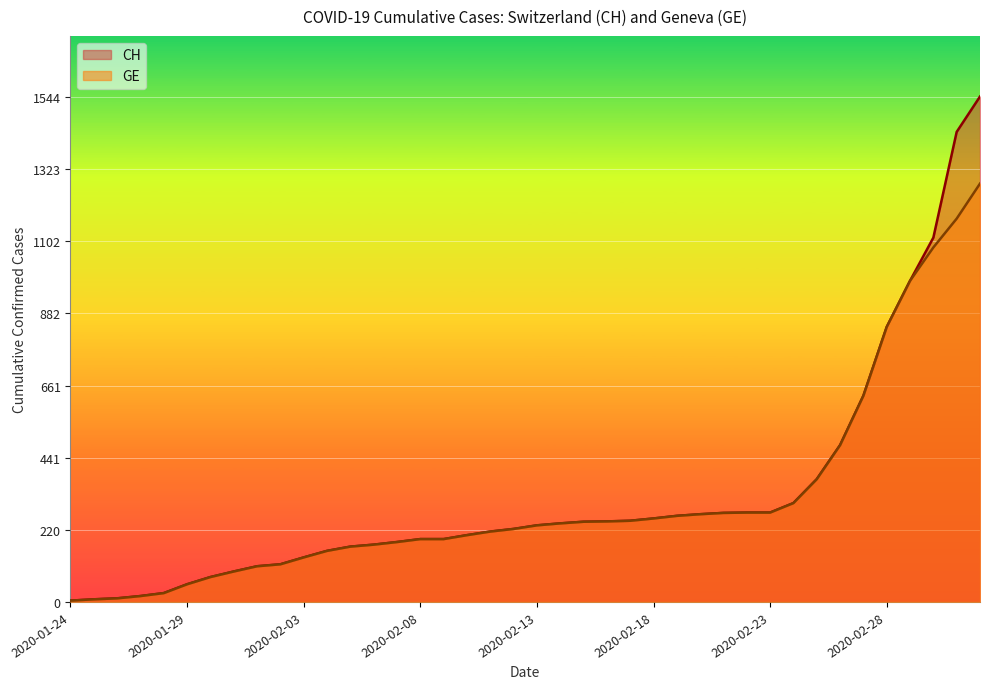

How many lines are shown in the chart?

2